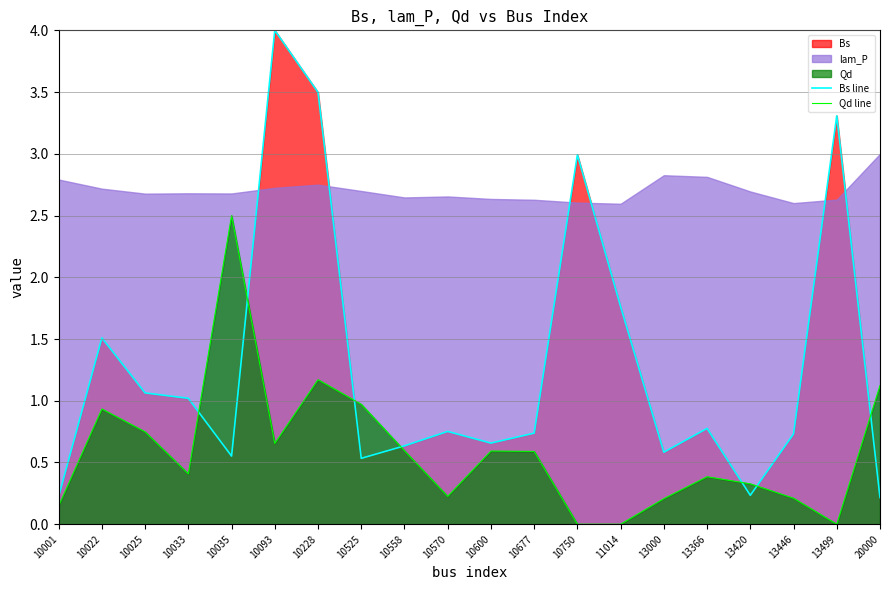

Which series ends up on top after the final intersection of Qd line and Bs line?

Qd line